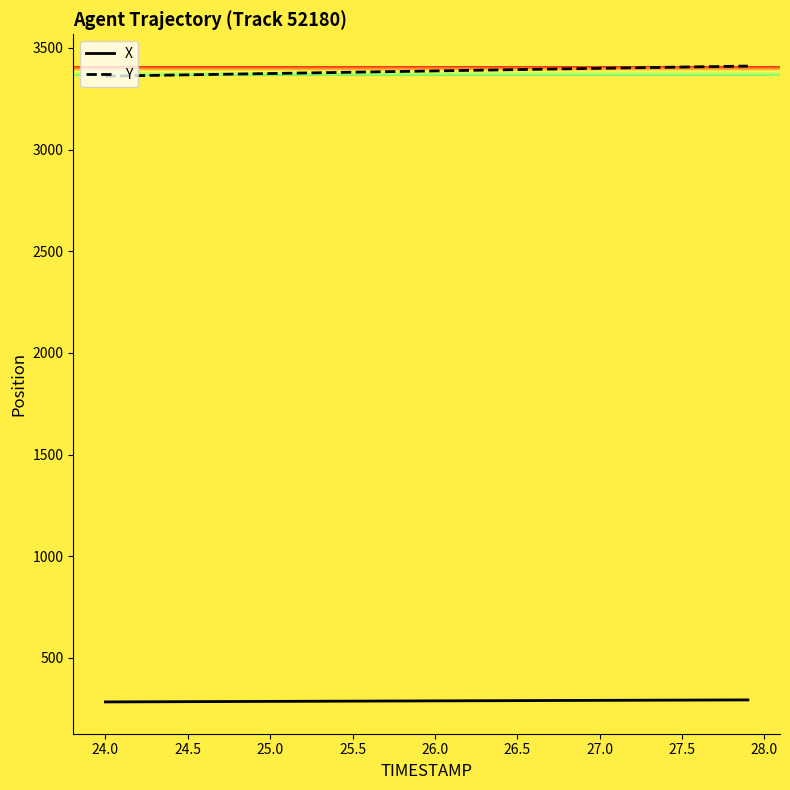

True or false: Y and X intersect in this chart.

False